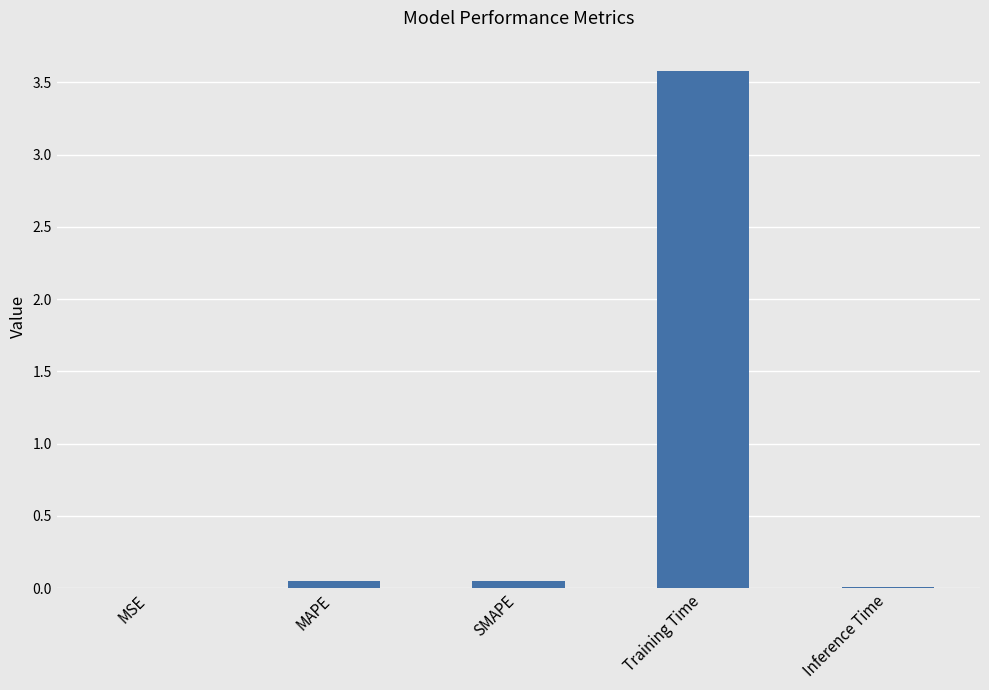

Are the bars horizontal?

No